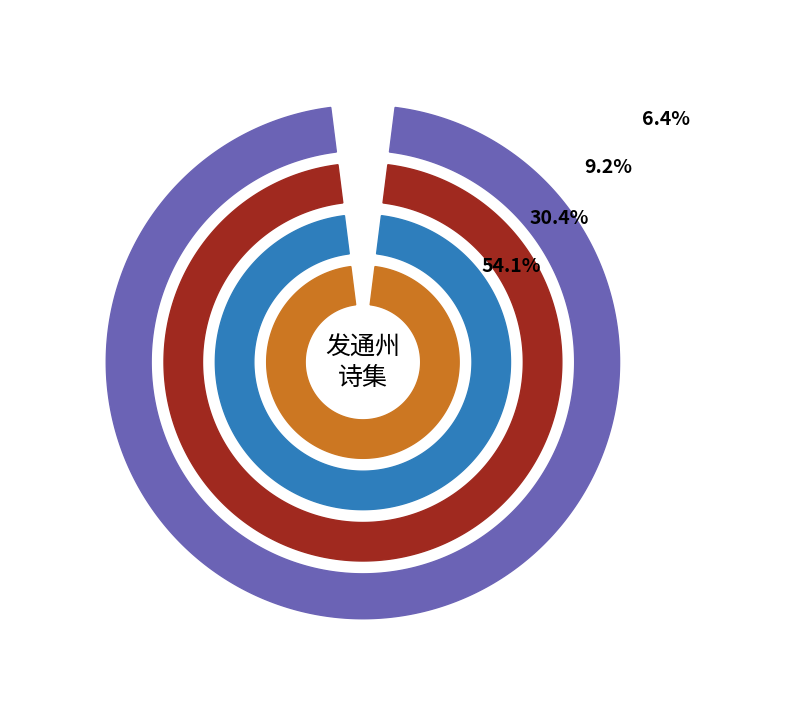

What is the change in value from 发通州至小直沽 to 发通州再往湖南?

-572589